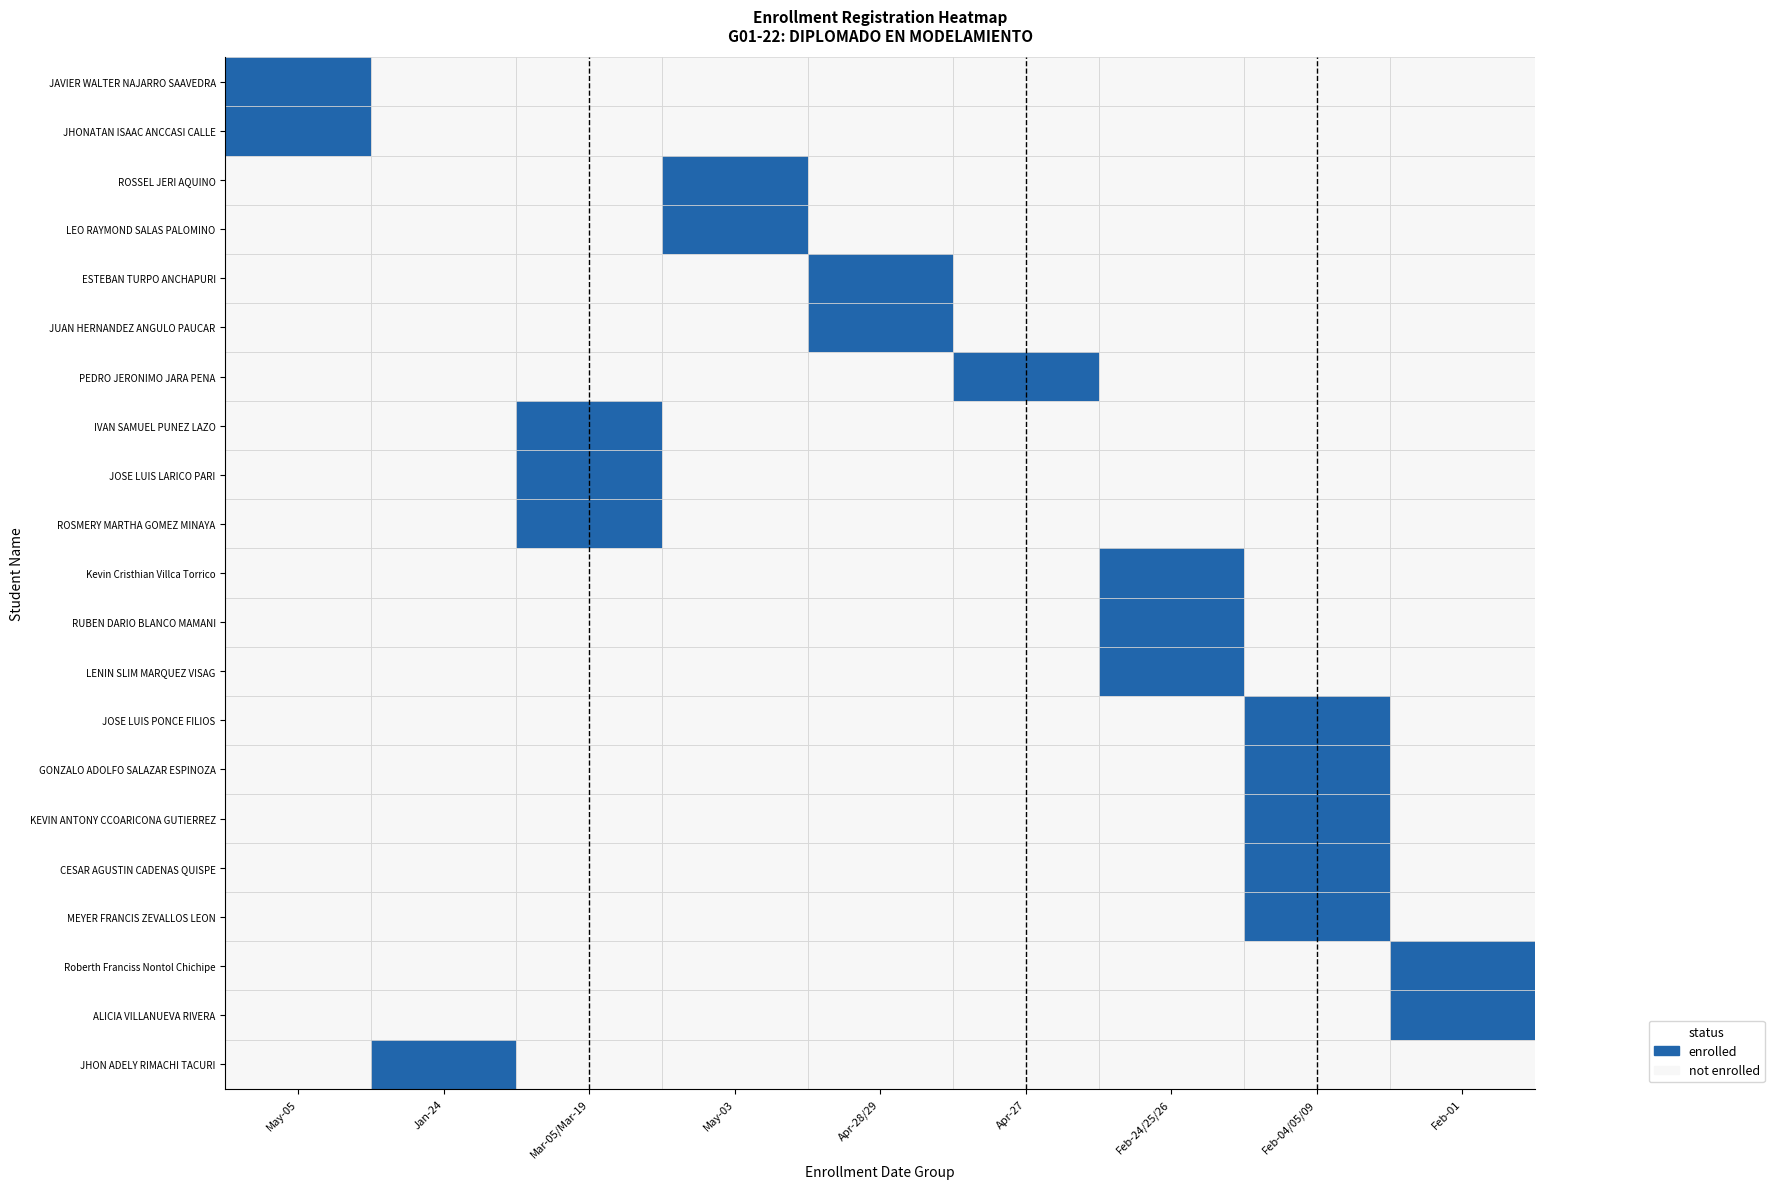

Rank the series at 3 from lowest to highest value.

JAVIER WALTER NAJARRO SAAVEDRA, JHONATAN ISAAC ANCCASI CALLE, ESTEBAN TURPO ANCHAPURI, JUAN HERNANDEZ ANGULO PAUCAR, PEDRO JERONIMO JARA PENA, IVAN SAMUEL PUNEZ LAZO, JOSE LUIS LARICO PARI, ROSMERY MARTHA GOMEZ MINAYA, Kevin Cristhian Villca Torrico, RUBEN DARIO BLANCO MAMANI, LENIN SLIM MARQUEZ VISAG, JOSE LUIS PONCE FILIOS, GONZALO ADOLFO SALAZAR ESPINOZA, KEVIN ANTONY CCOARICONA GUTIERREZ, CESAR AGUSTIN CADENAS QUISPE, MEYER FRANCIS ZEVALLOS LEON, Roberth Franciss Nontol Chichipe, ALICIA VILLANUEVA RIVERA, JHON ADELY RIMACHI TACURI, ROSSEL JERI AQUINO, LEO RAYMOND SALAS PALOMINO